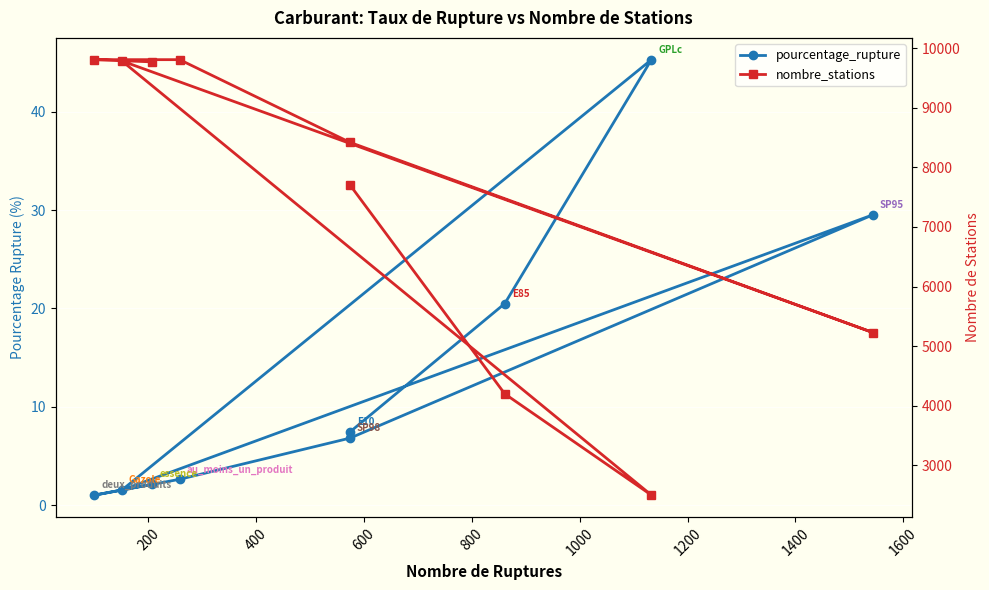

What are all the series names shown in the legend?

pourcentage_rupture, nombre_stations